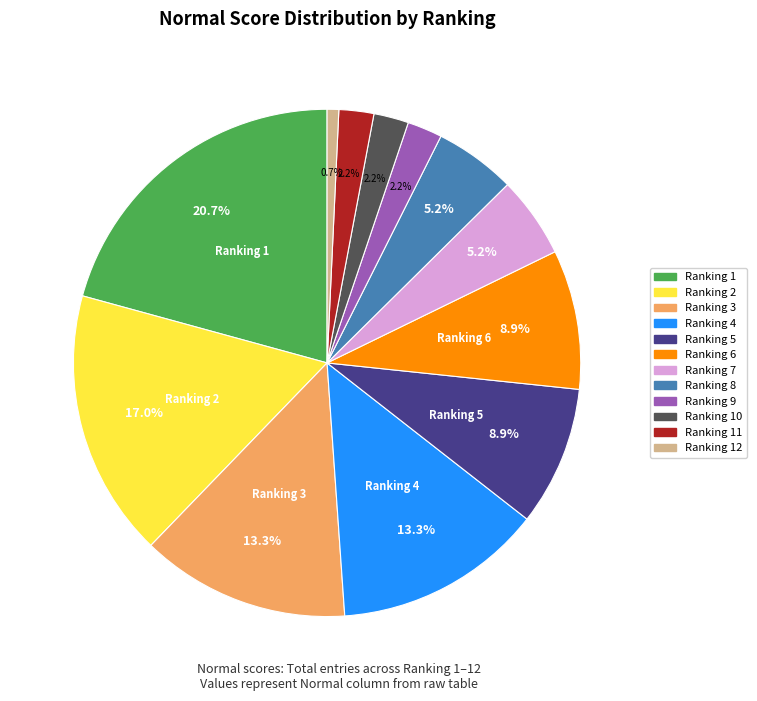

Is there a majority slice in this chart?

No